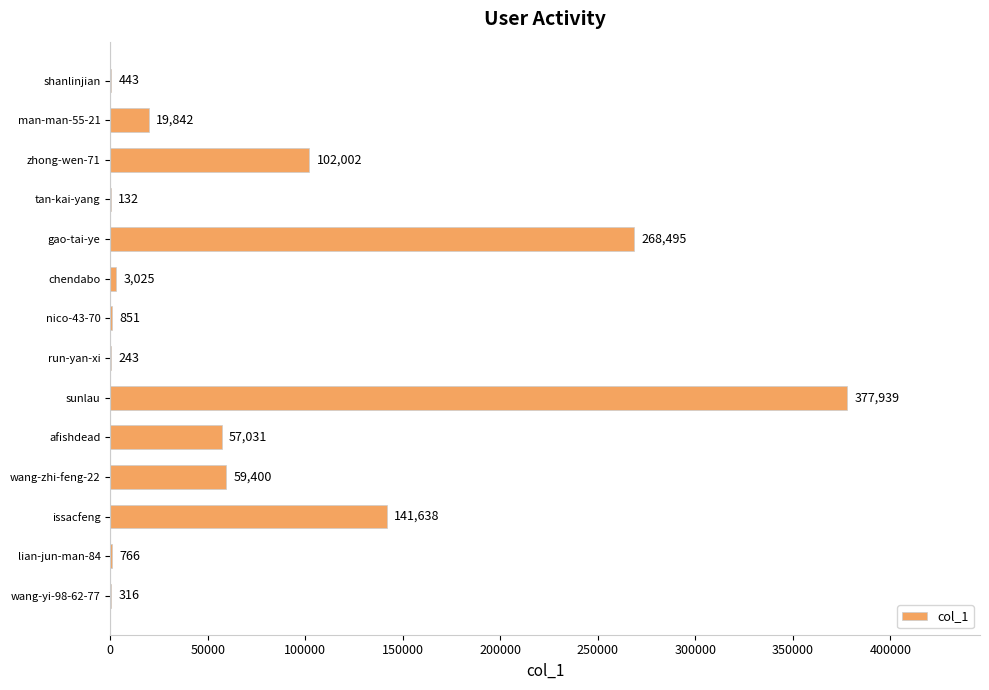

Reading bottom to top, list all the values displayed in this chart.

wang-yi-98-62-77=316	lian-jun-man-84=766	issacfeng=141638	wang-zhi-feng-22=59400	afishdead=57031	sunlau=377939	run-yan-xi=243	nico-43-70=851	chendabo=3025	gao-tai-ye=268495	tan-kai-yang=132	zhong-wen-71=102002	man-man-55-21=19842	shanlinjian=443